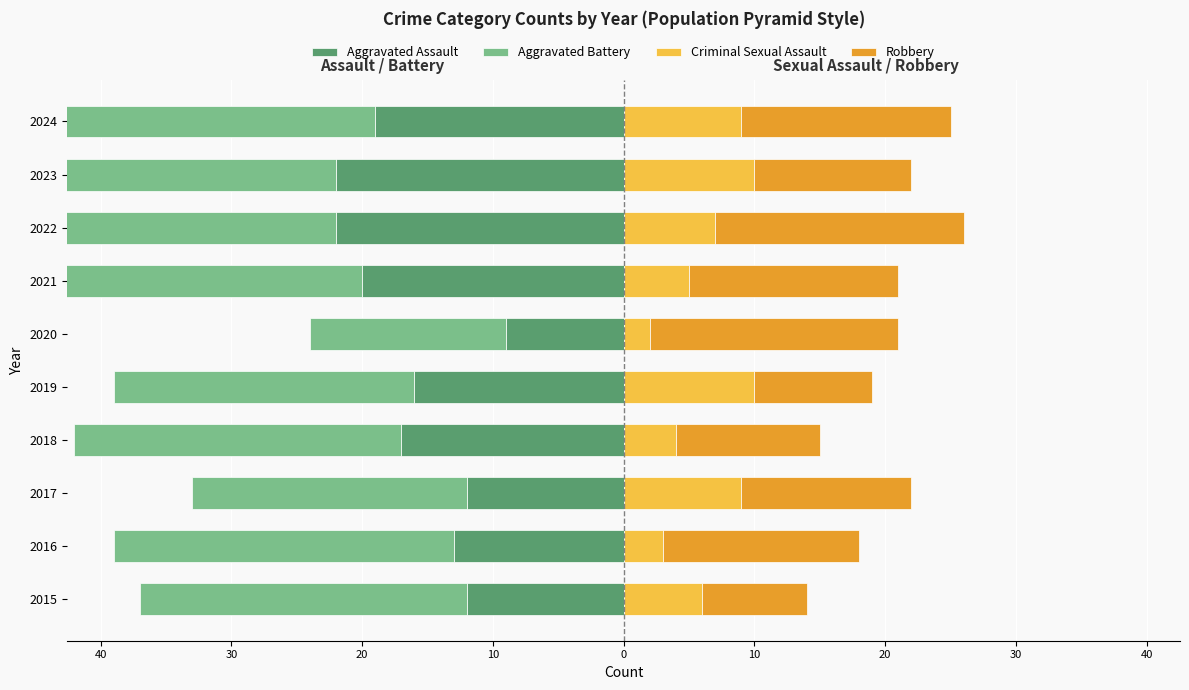

How many bars are there in each group?

4